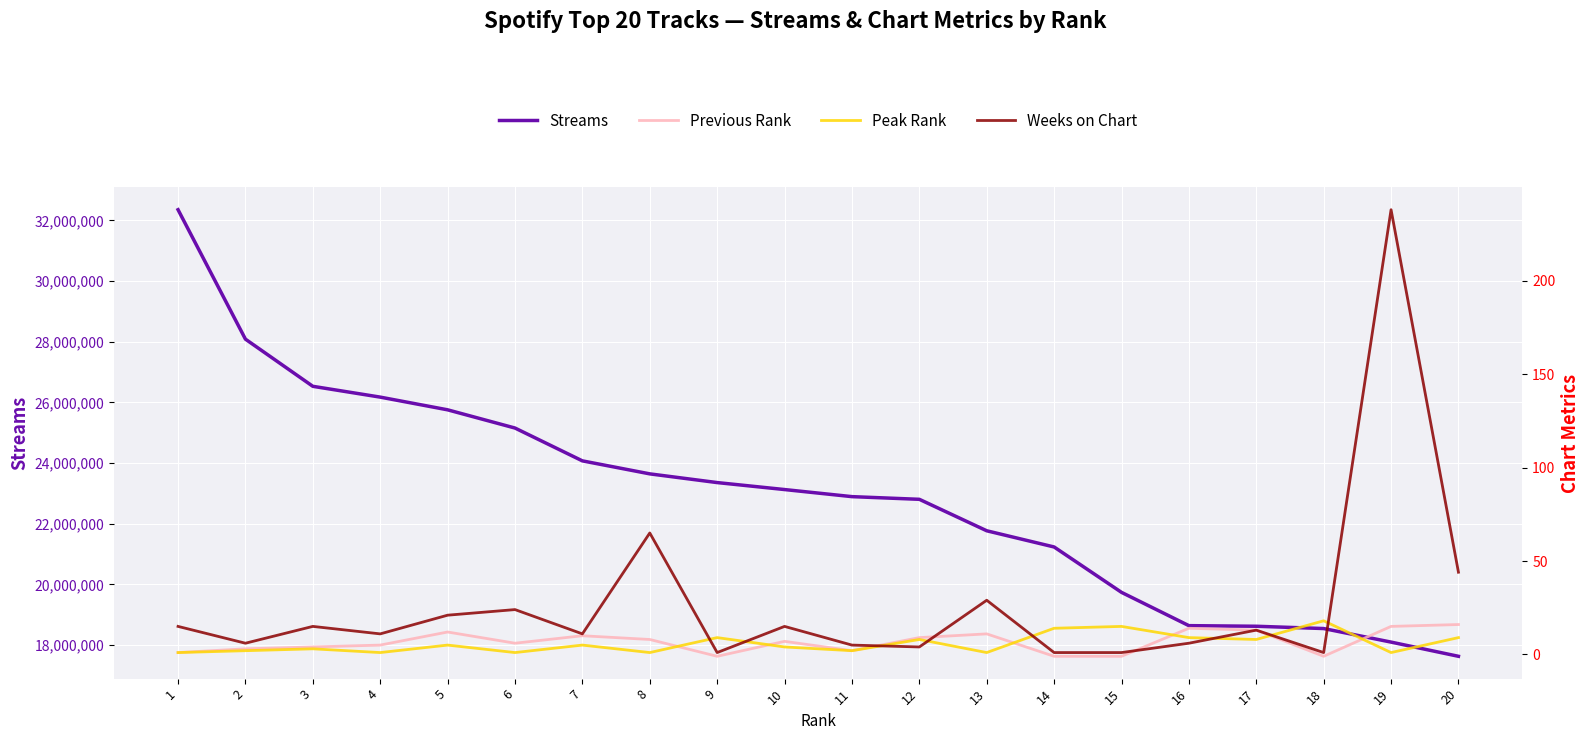

What is the value of the Weeks on Chart point at the 7th from the left?

11